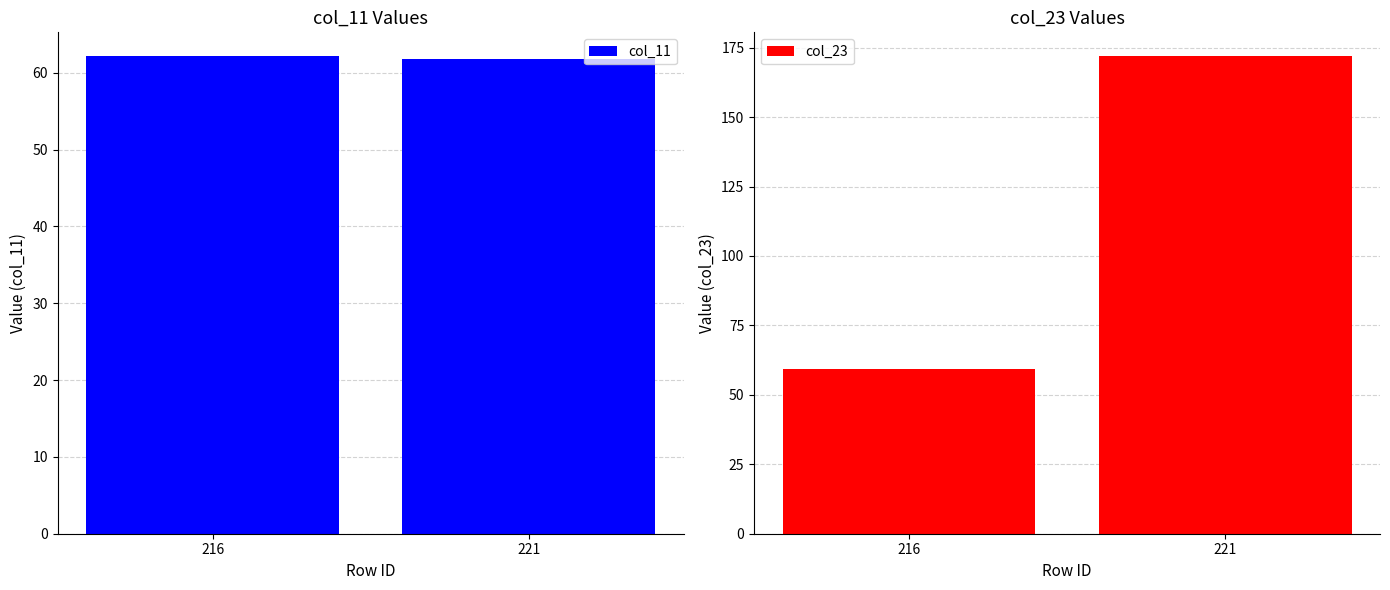

What value does the col_23 series have at 216?

59.3